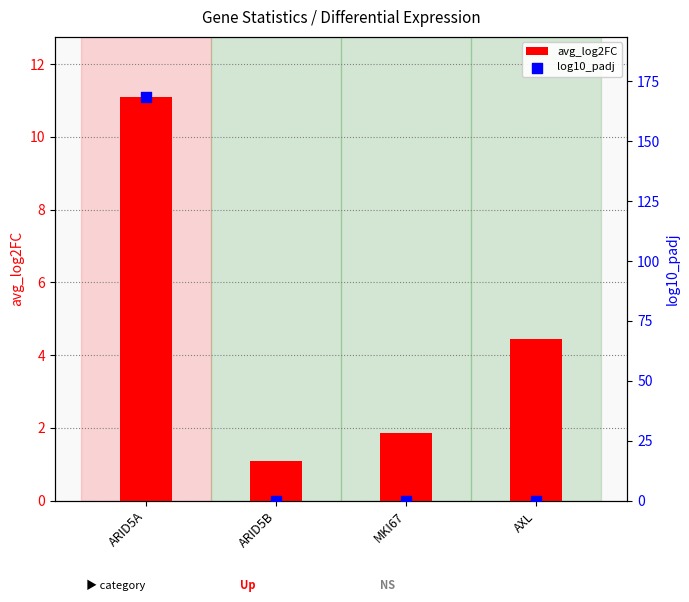

At how many categories does at least one series exceed 165?

1